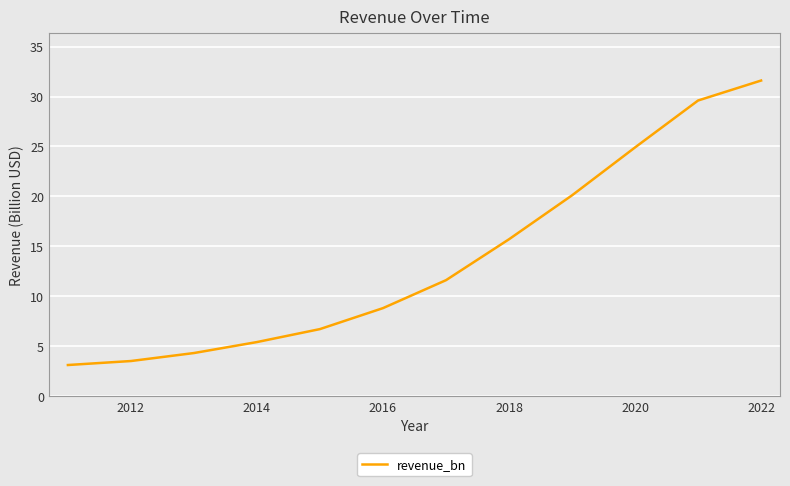

Reading right to left, extract all data points from this chart.

31.6	29.6	24.9	20.1	15.7	11.6	8.8	6.7	5.4	4.3	3.5	3.1